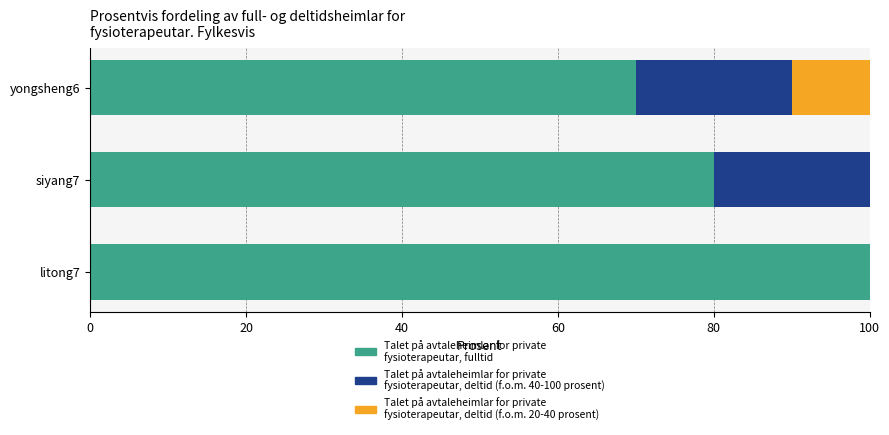

Is it true that Talet på avtaleheimlar for private fysioterapeutar, fulltid equals 100 at litong7?

True